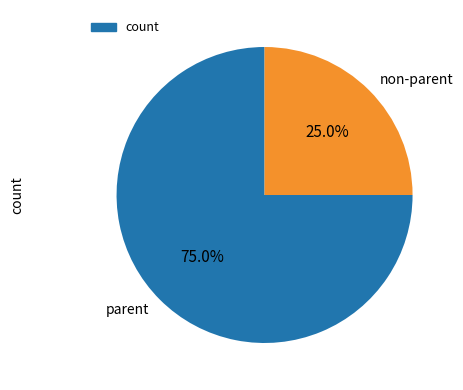

Which has a higher value, parent or non-parent?

parent